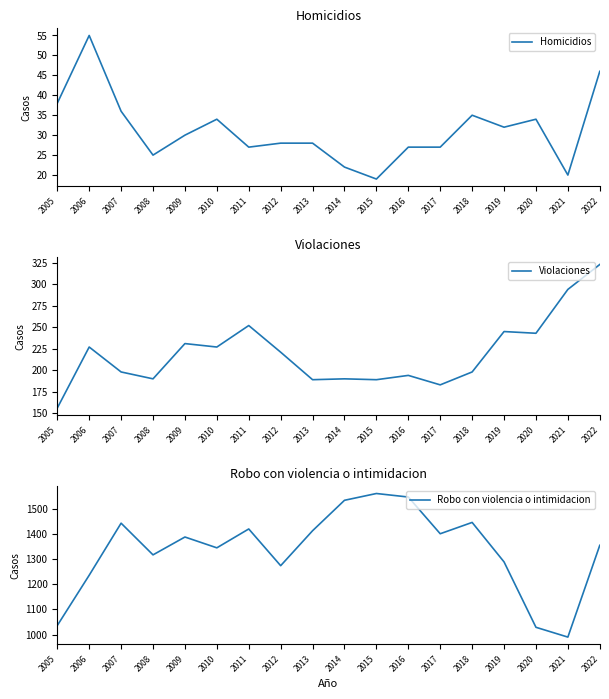

Between 2014 and 2006, which is larger?

2006